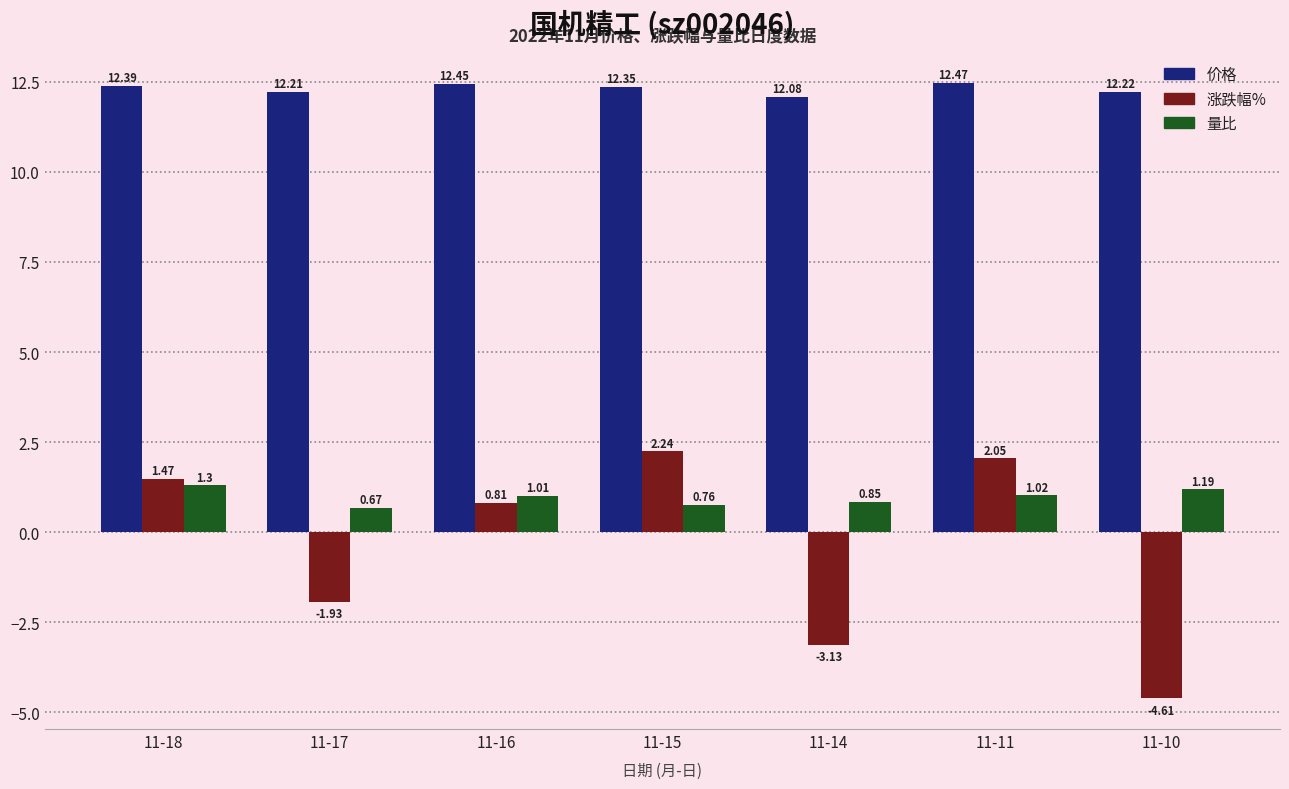

What is the value of the 价格 bar at the 5th from the left?

12.1